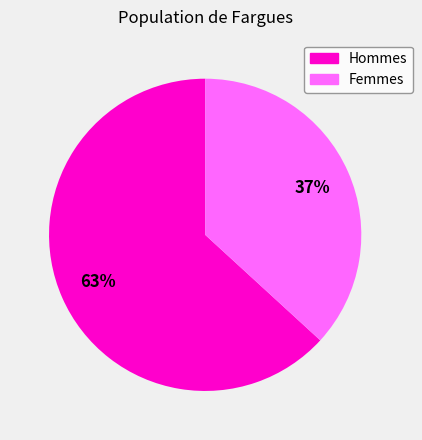

Is it true that Hommes is 77% of the pie?

False